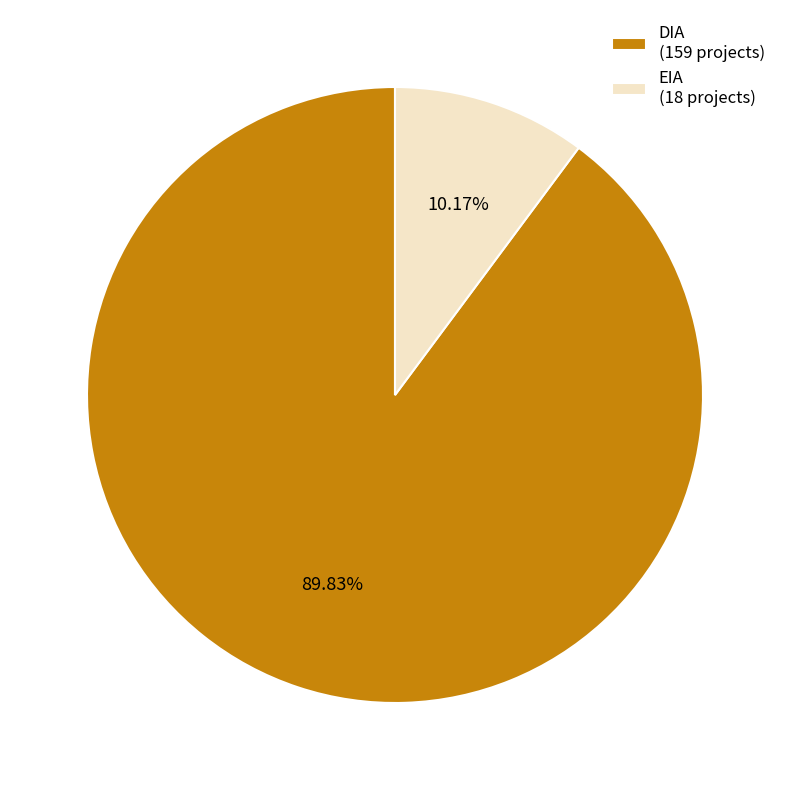

To the nearest percent, what percentage of the pie is EIA?

10%